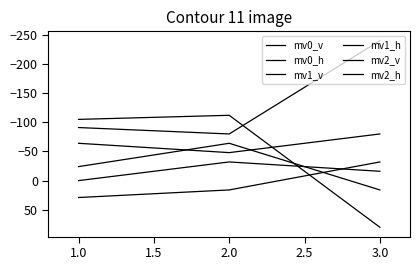

Does the chart display data point markers on the line(s)?

No